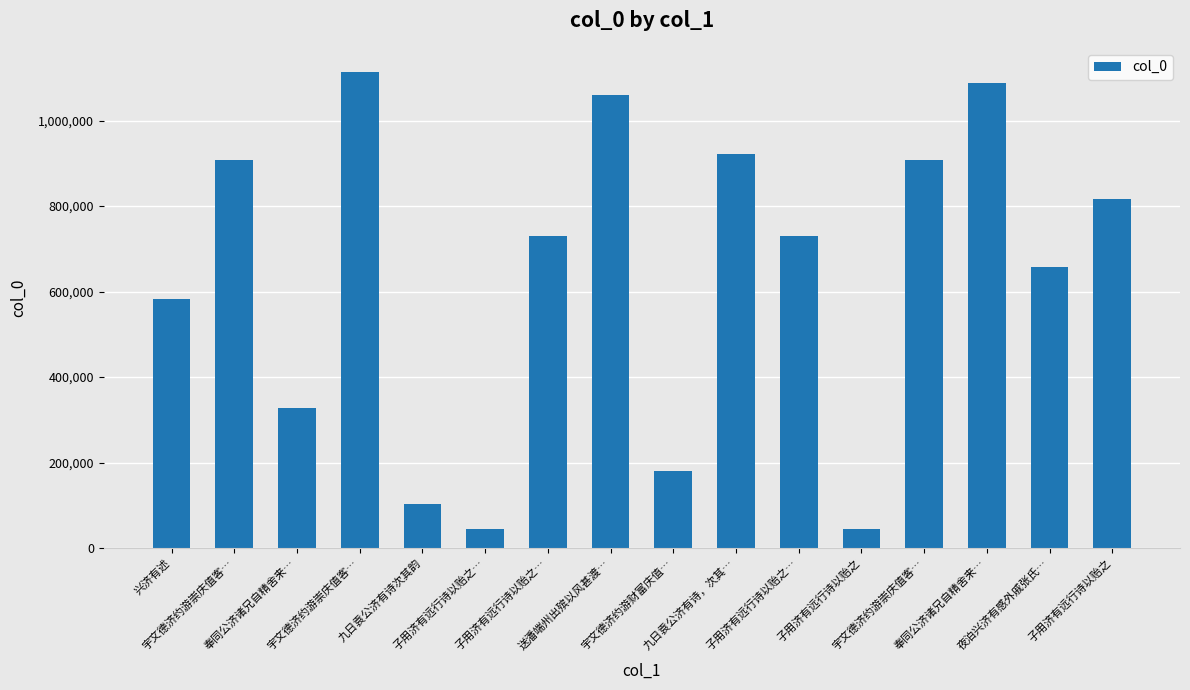

Reading left to right, transcribe all the data shown in this chart.

583450	908049	327422	1114536	102645	43696	729650	1060456	179989	921774	729649	43695	908048	1088522	657206	815528